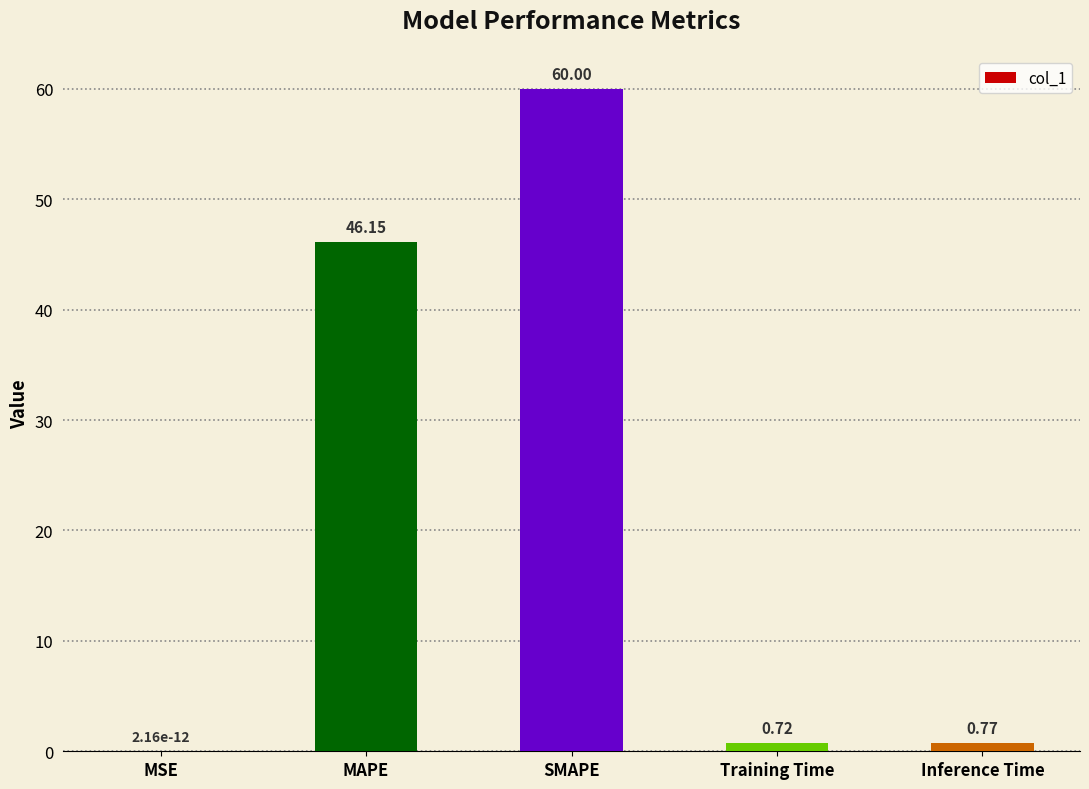

What value does the data have at MAPE?

46.2